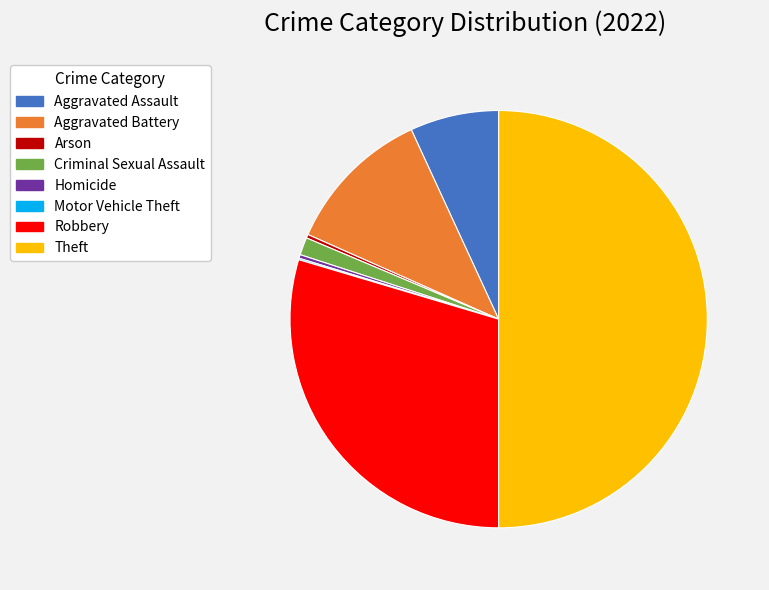

Approximately how many times larger is the value at Aggravated Assault compared to Criminal Sexual Assault?

5.0